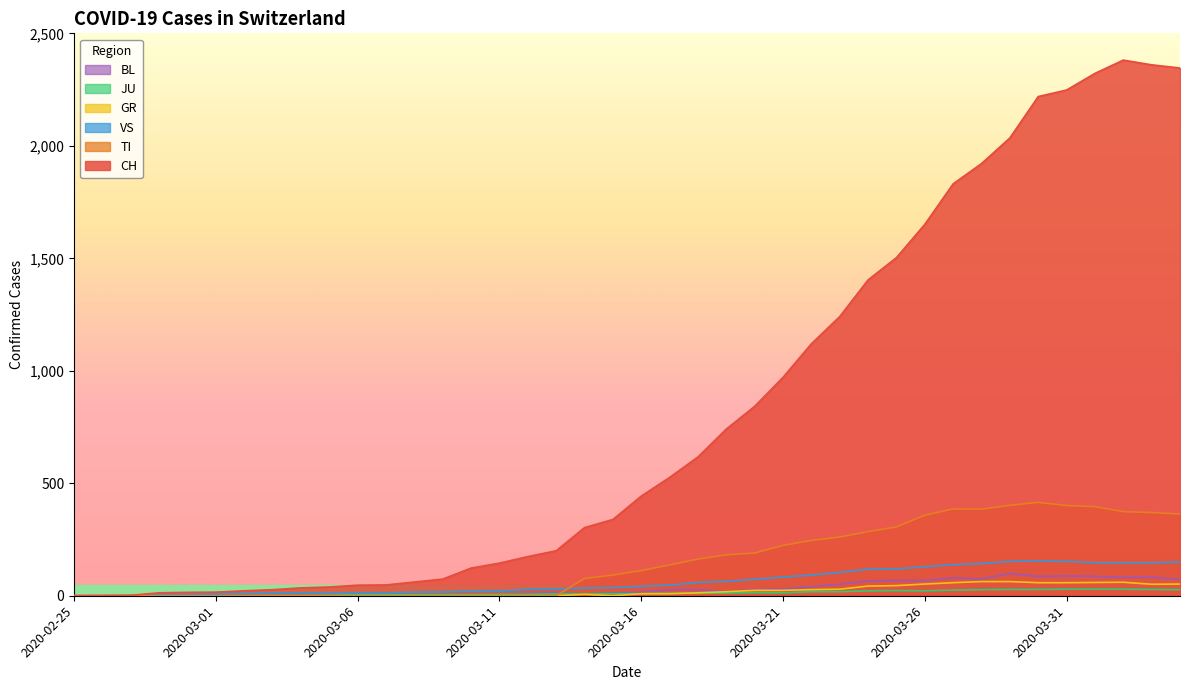

In BL, how many points are higher than both neighbors (excluding endpoints)?

7